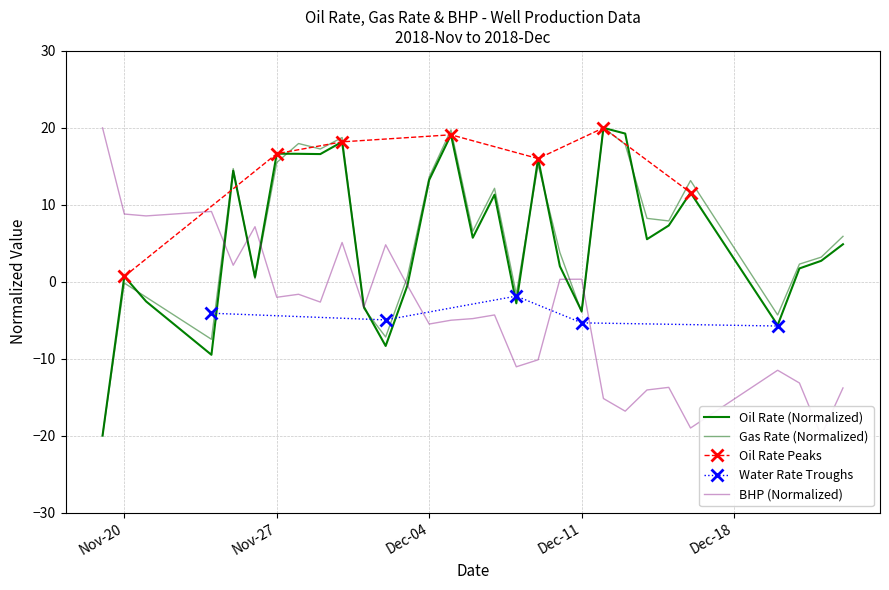

Which series has the largest range (max minus min)?

bhp